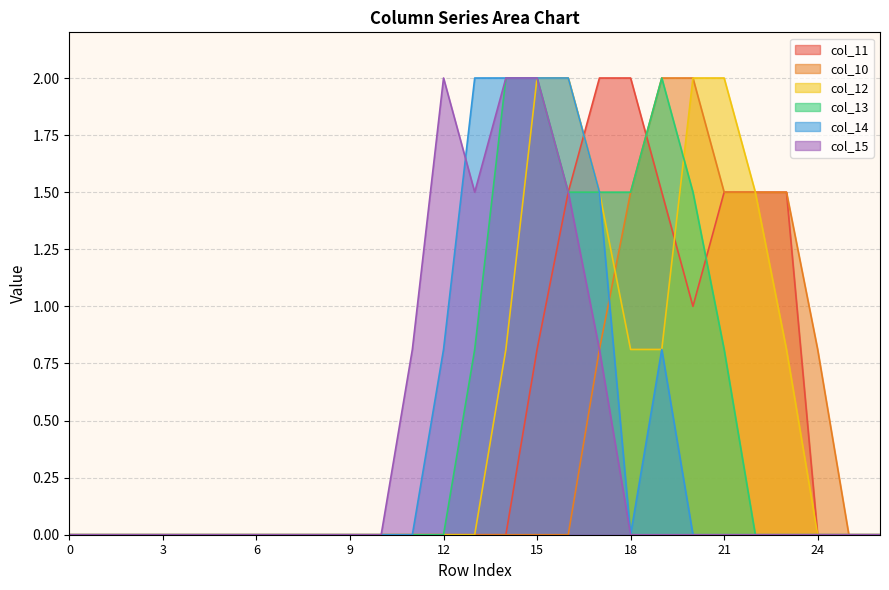

How many intersections are there between col_14 and col_10?

1